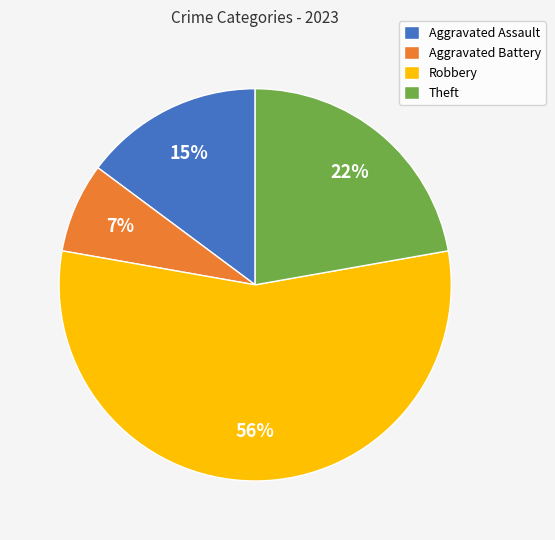

To the nearest percent, what is the average slice percentage?

25%